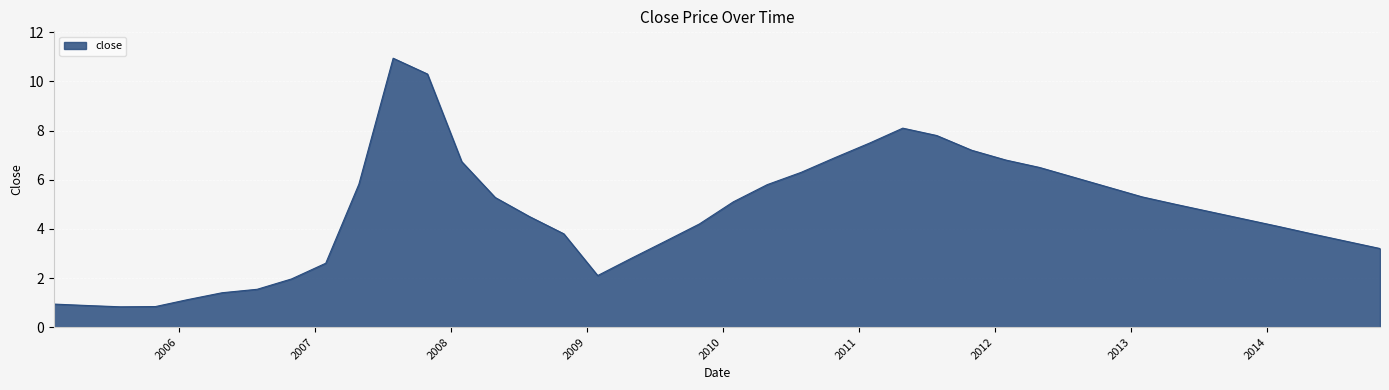

What is the difference between the second highest and second lowest values?

9.5